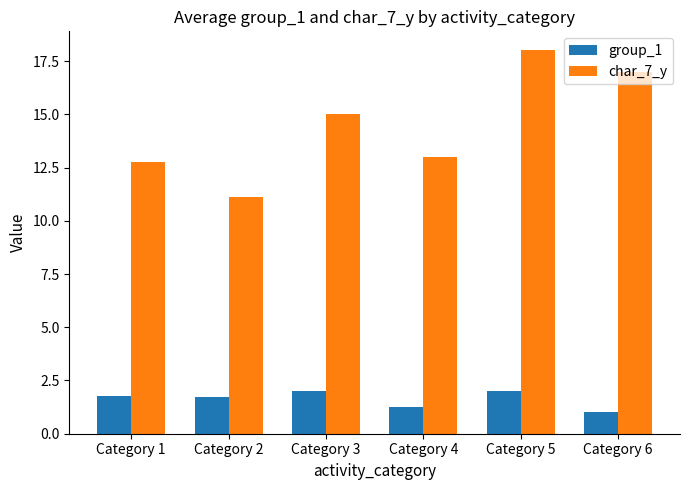

At which label is group_1 closest to 1?

Category 6